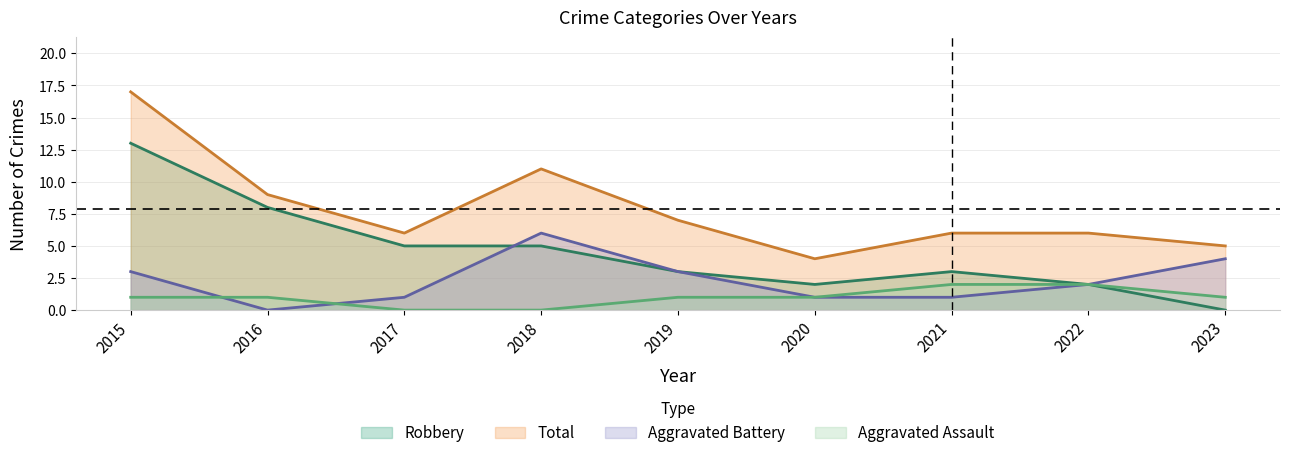

What is the sum of the Total values at 2022 and 2020?

10